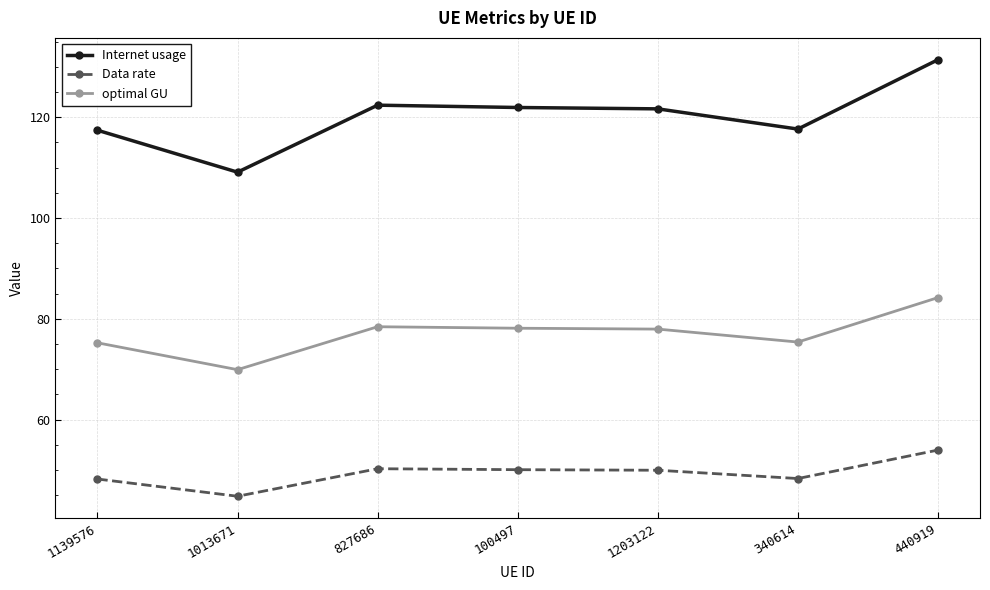

At 1139576, list the series in order from largest to smallest.

Internet usage, optimal GU, Data rate